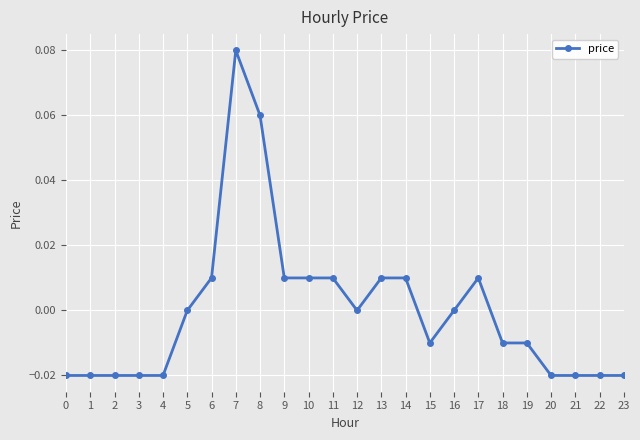

Which has a higher value, 12 or 20?

12